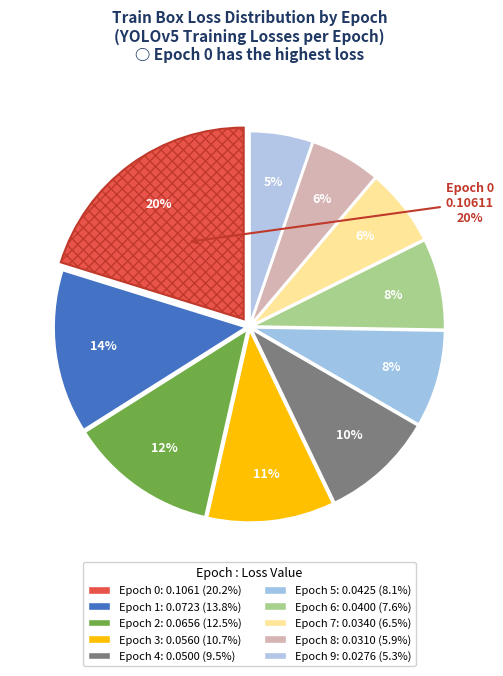

The Epoch 3 slice represents 11% of the pie. True or false?

True